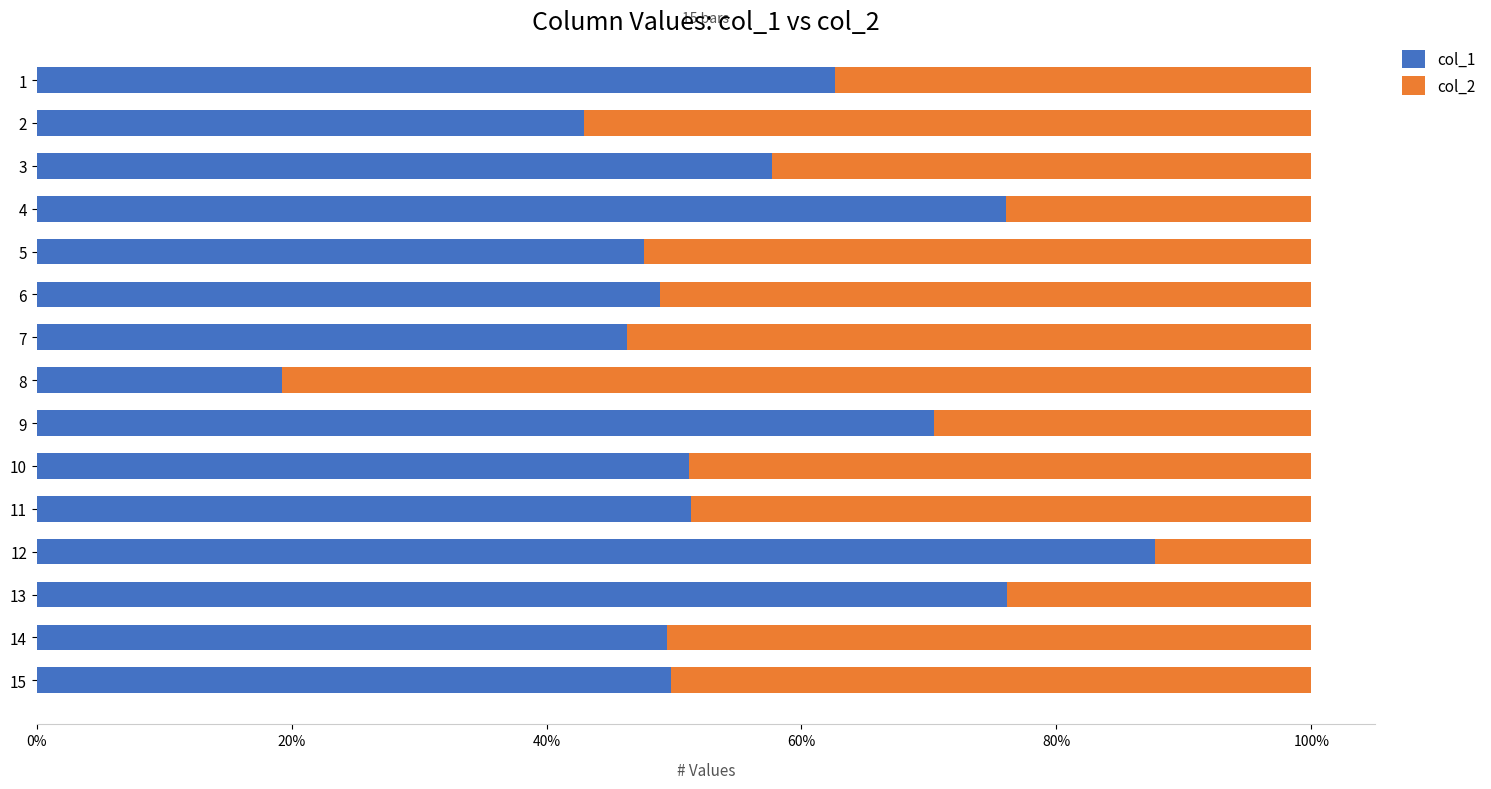

Reading left to right, what are all the values shown in this chart?

col_1: 0.6	0.4	0.6	0.8	0.5	0.5	0.5	0.2	0.7	0.5	0.5	0.9	0.8	0.5	0.5
col_2: 0.4	0.6	0.4	0.2	0.5	0.5	0.5	0.8	0.3	0.5	0.5	0.1	0.2	0.5	0.5